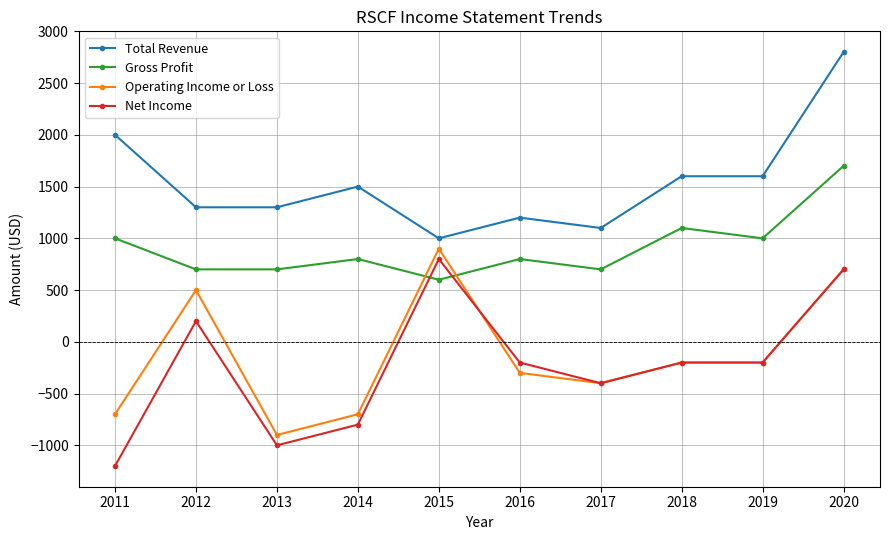

How many values in the Operating Income or Loss series exceed -200?

3